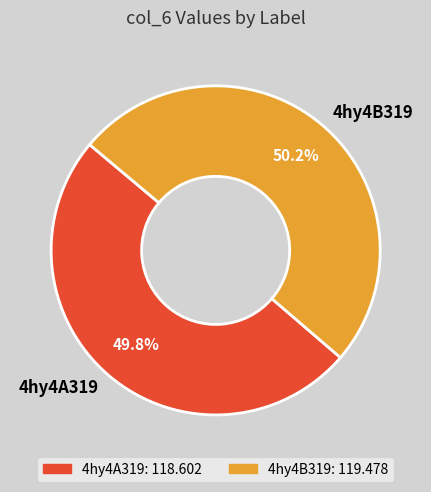

Is there any slice that represents more than half of the pie?

Yes